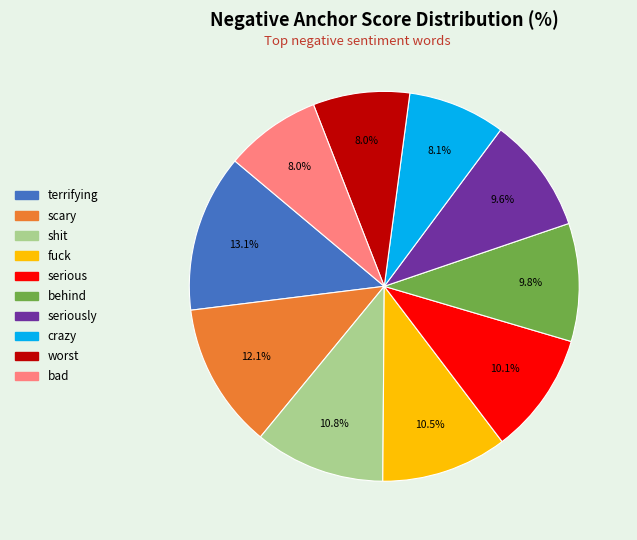

Is there a majority slice in this chart?

No